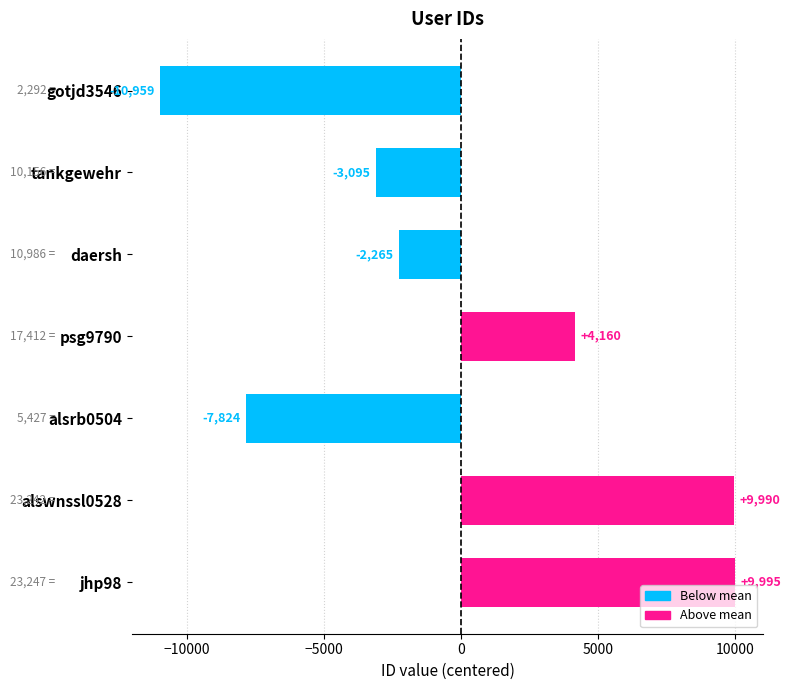

Are the bars horizontal?

Yes